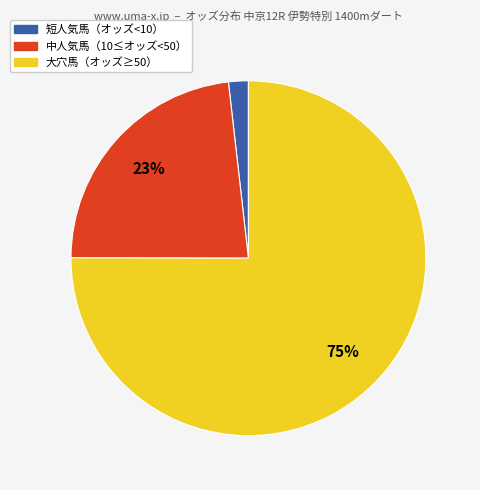

To the nearest percent, what is the difference between the largest and smallest slice percentages?

73%